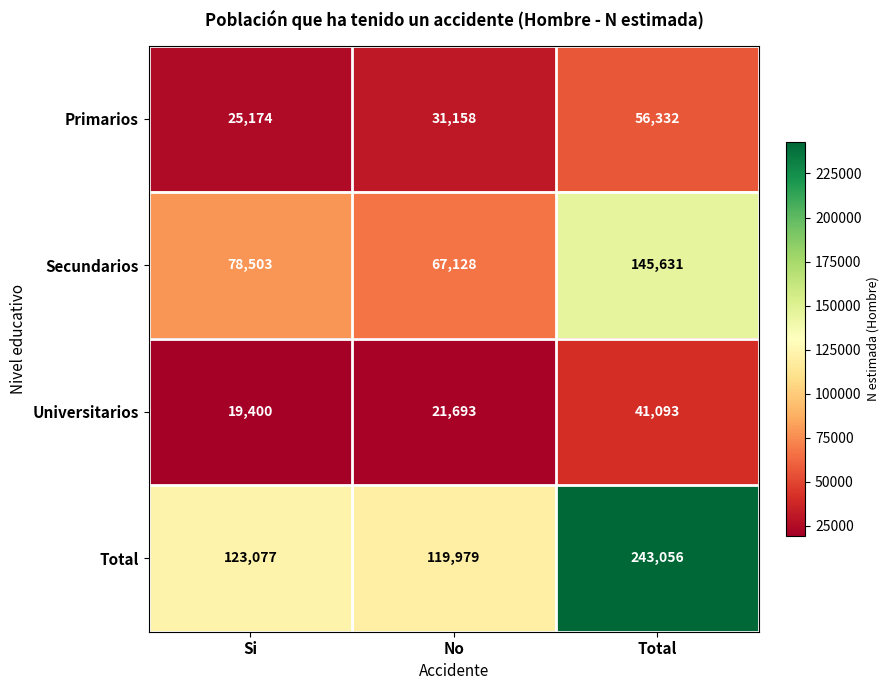

Reading left to right, list all the values displayed in this chart.

Primarios: Si=25174	No=31158	Total=56332
Secundarios: Si=78503	No=67128	Total=145631
Universitarios: Si=19400	No=21693	Total=41093
Total: Si=123077	No=119979	Total=243056